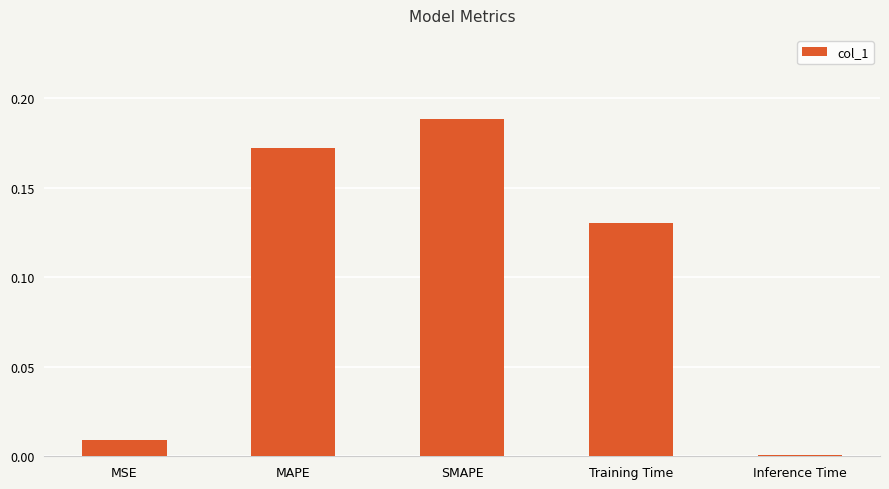

Between Training Time and Inference Time, which is larger?

Training Time